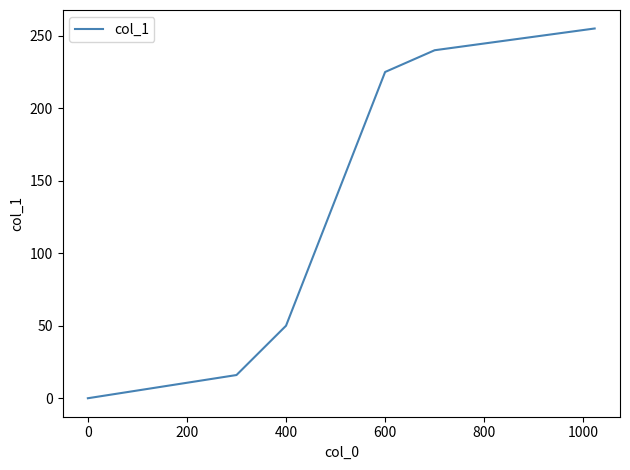

Reading left to right, transcribe all the data shown in this chart.

0	16	50	225	240	255